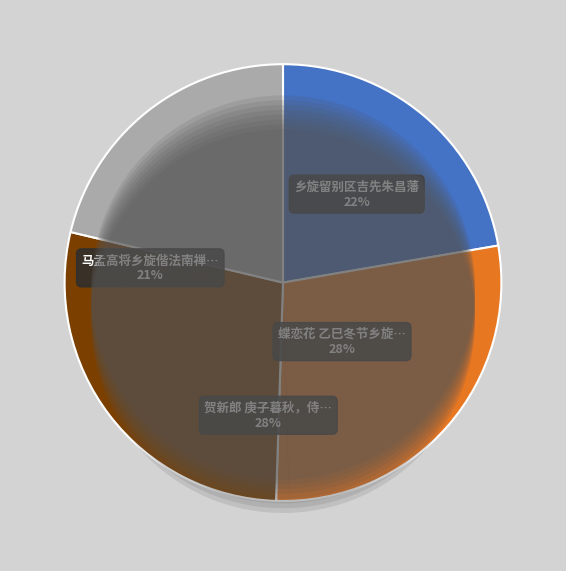

True or false: 贺新郎 庚子暮秋，侍母乡旋，舟中作 accounts for 13% of the total.

False